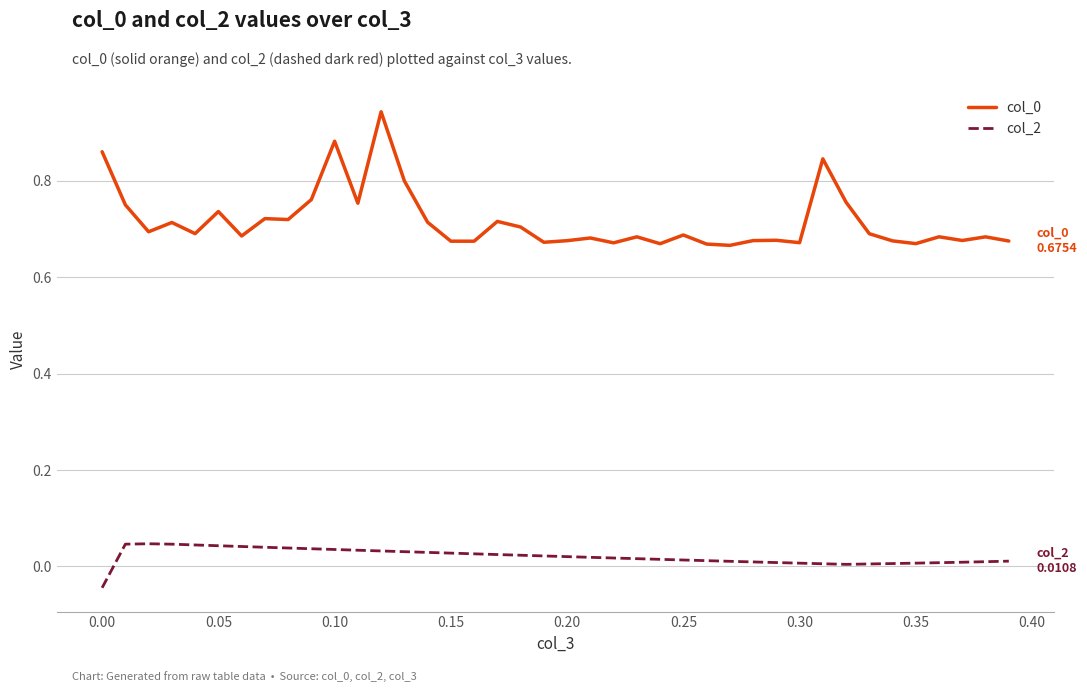

True or false: col_2 and col_0 cross at least once.

False